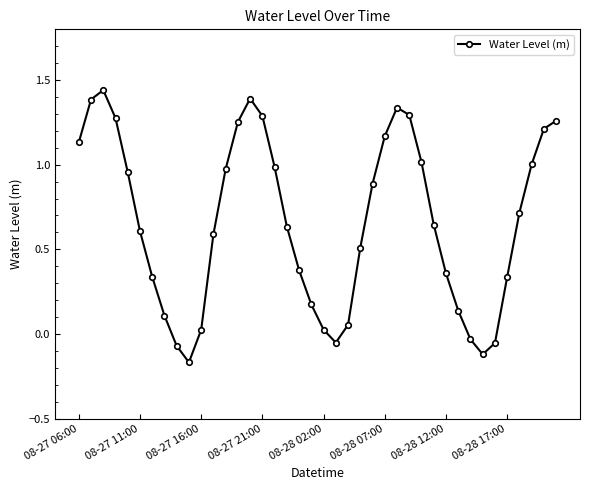

True or false: the data has more than 1 interior local peaks.

True